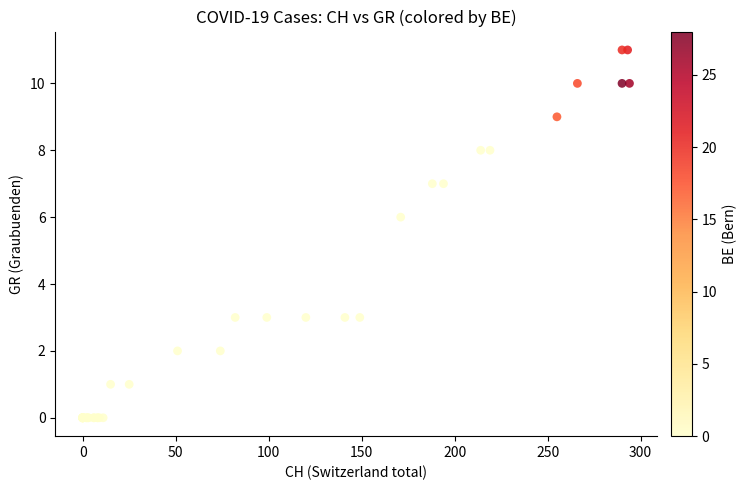

What Y value in the scatter plot is closest to 5?

6